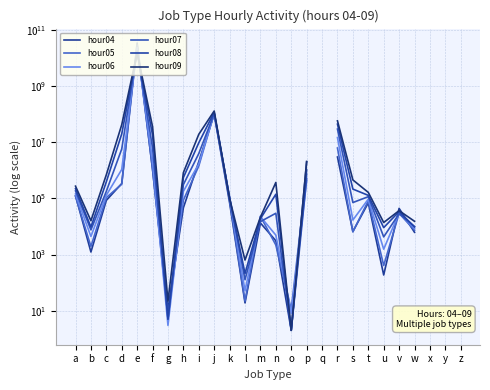

At which category does the chart reach its minimum across all series?

o